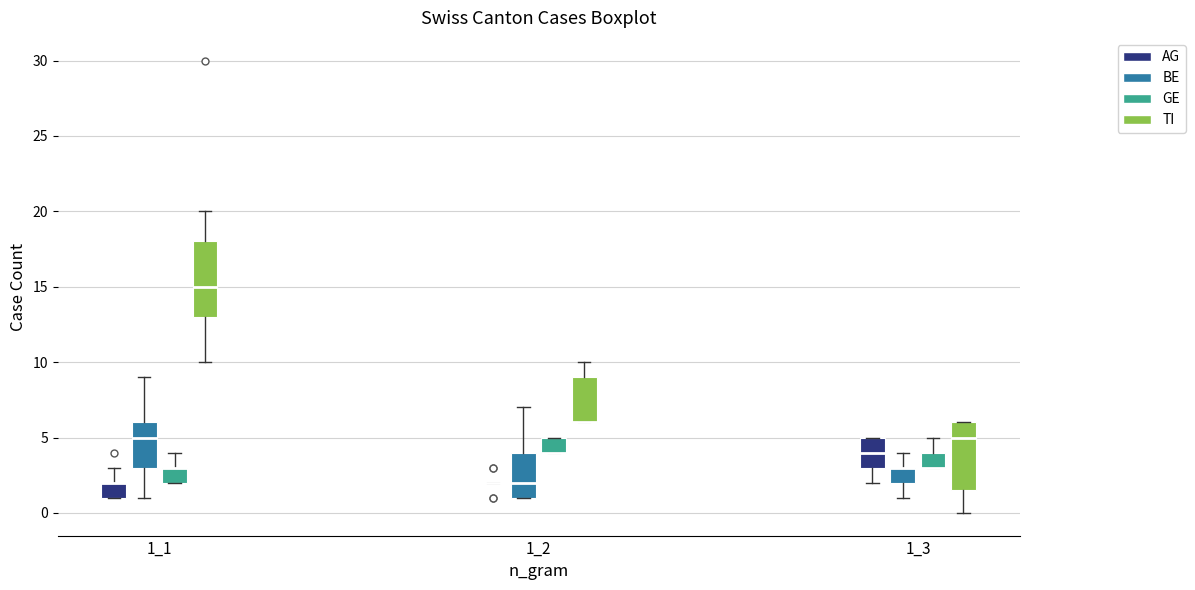

Which box is the tallest, from its lower edge to its upper edge?

1_1 (TI)